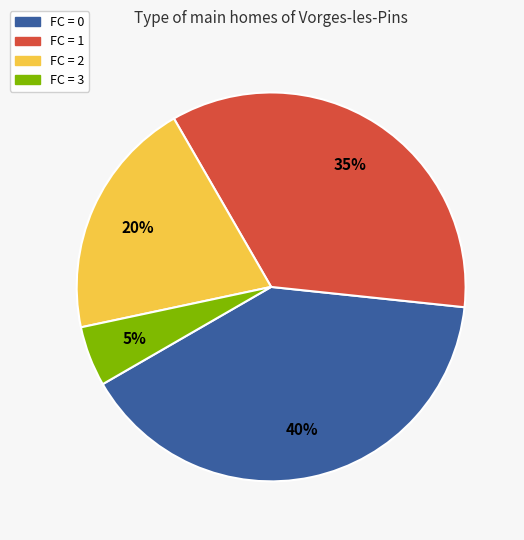

Is there any slice that represents more than half of the pie?

No